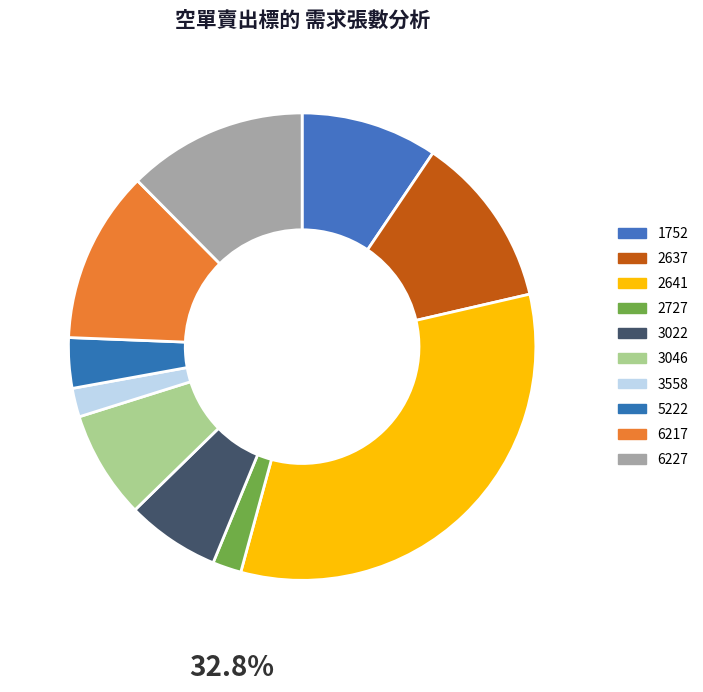

Combined, do 3022 and 2637 account for over 50%?

No